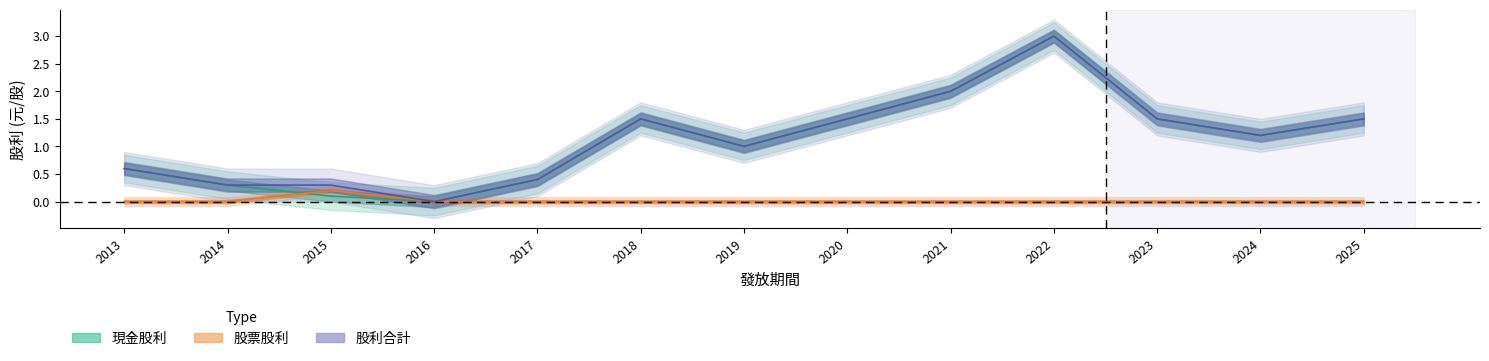

How many positive values does the 股利合計 series have?

12